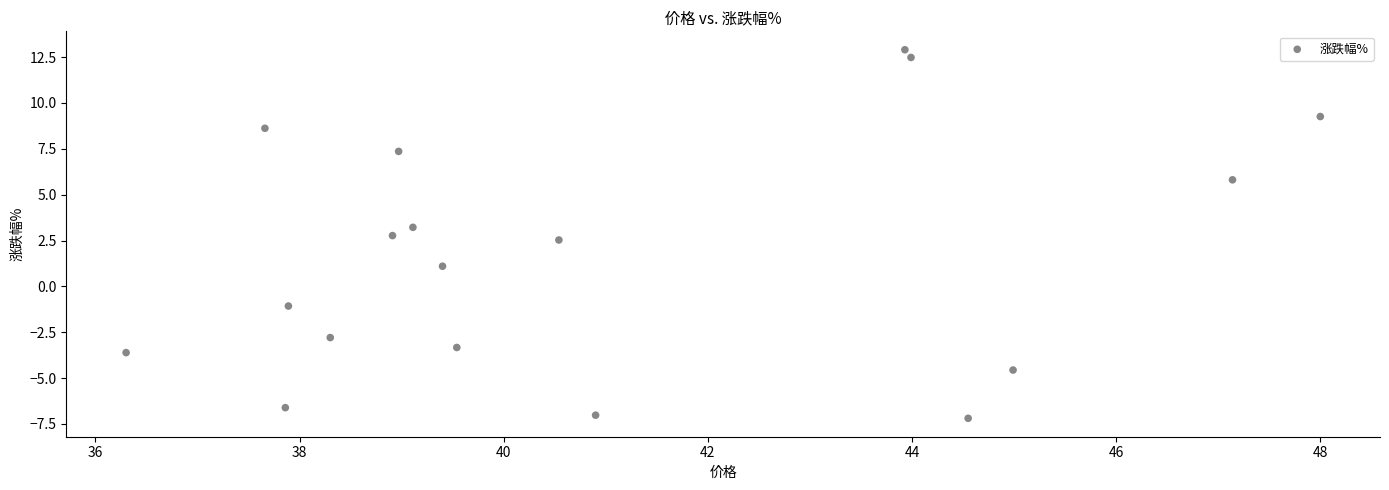

What Y value in the scatter plot is closest to 2?

2.5